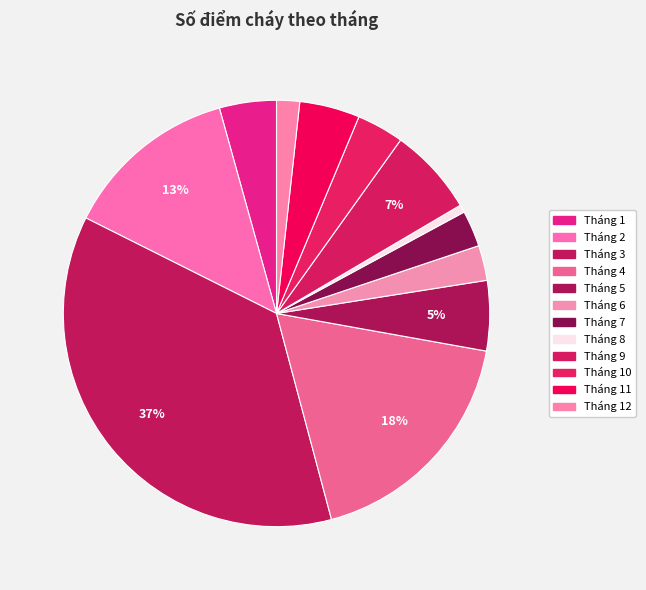

How many slices are in this pie chart?

12